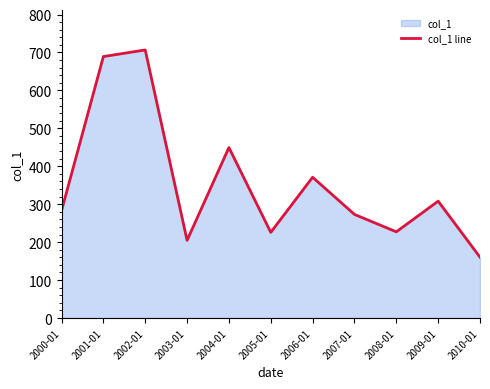

Reading left to right, list all the values displayed in this chart.

2000-01=283.0	2001-01=689.2	2002-01=706.6	2003-01=204.7	2004-01=449.3	2005-01=225.7	2006-01=371.0	2007-01=273.1	2008-01=227.2	2009-01=308.0	2010-01=160.3